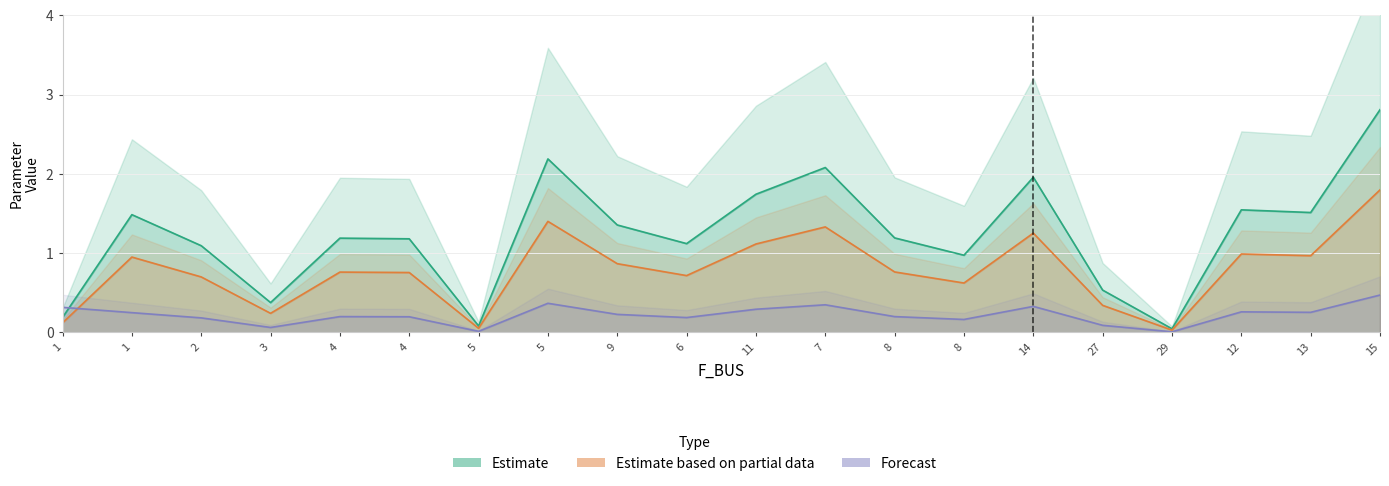

What value does the BR_X series have at 8?

0.8